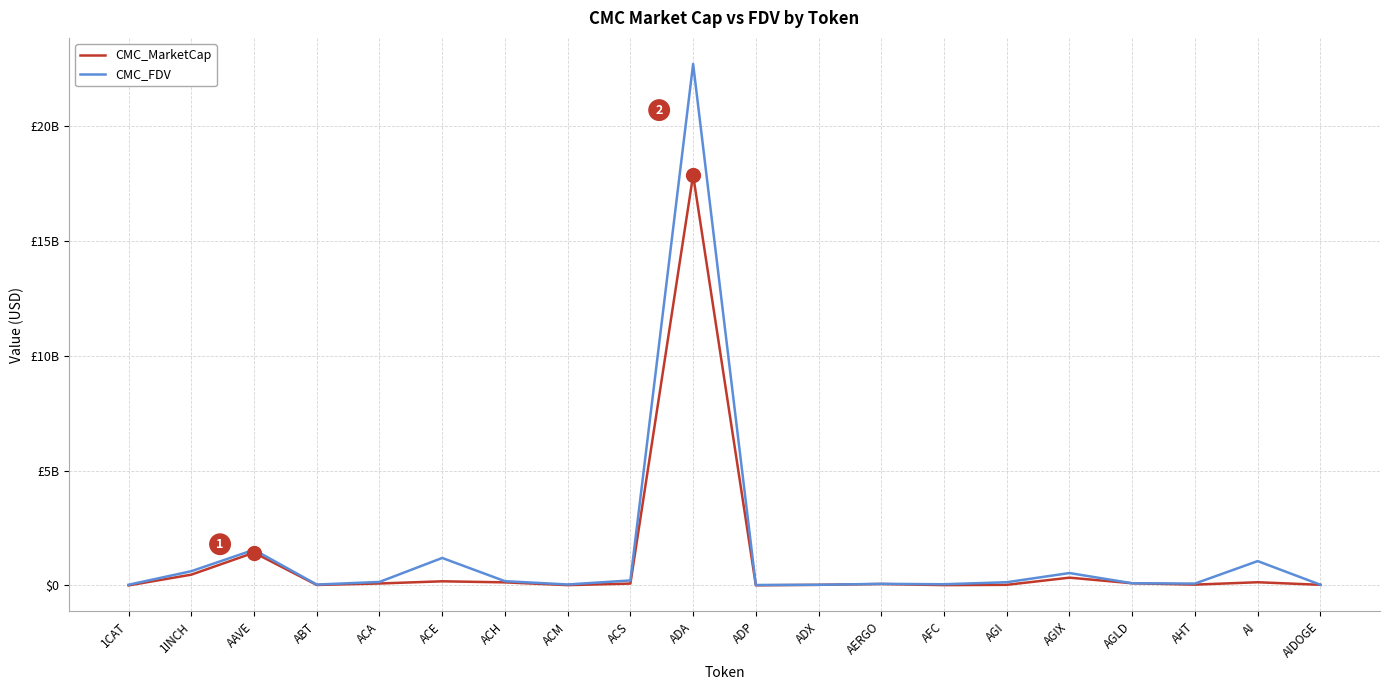

Does the chart have visible grid lines?

Yes